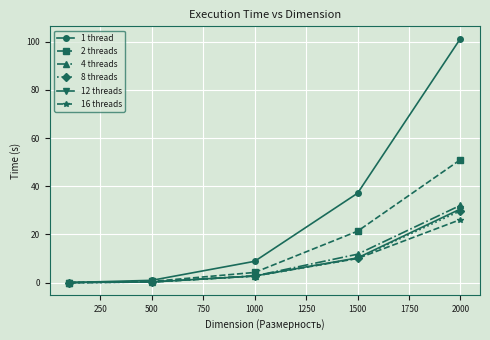

Which series has the widest spread of values?

1 thread